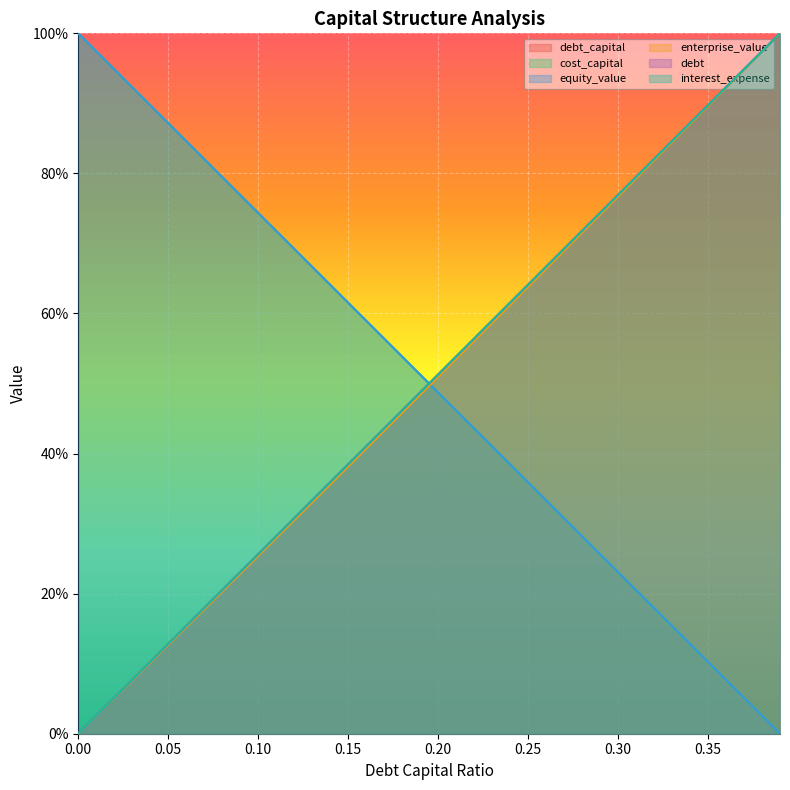

Between which two adjacent categories do interest_expense and debt first intersect?

0.09 and 0.1